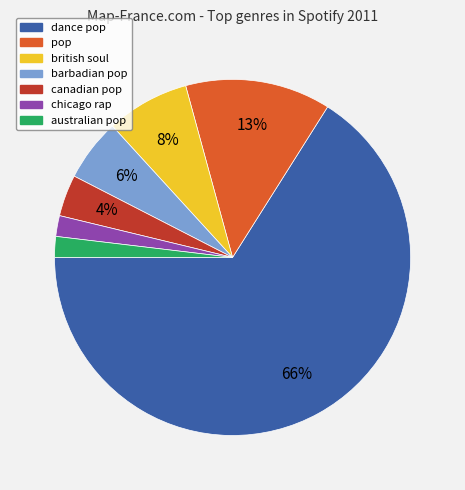

How many segments does this pie chart have?

7